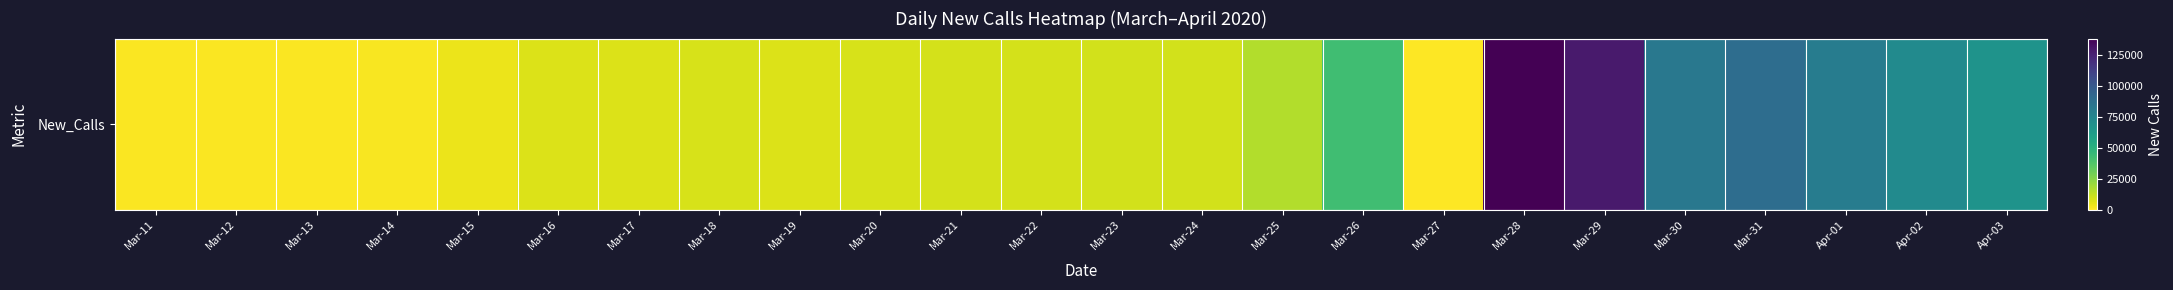

Between Mar-20 and Mar-18, which is larger?

Mar-18